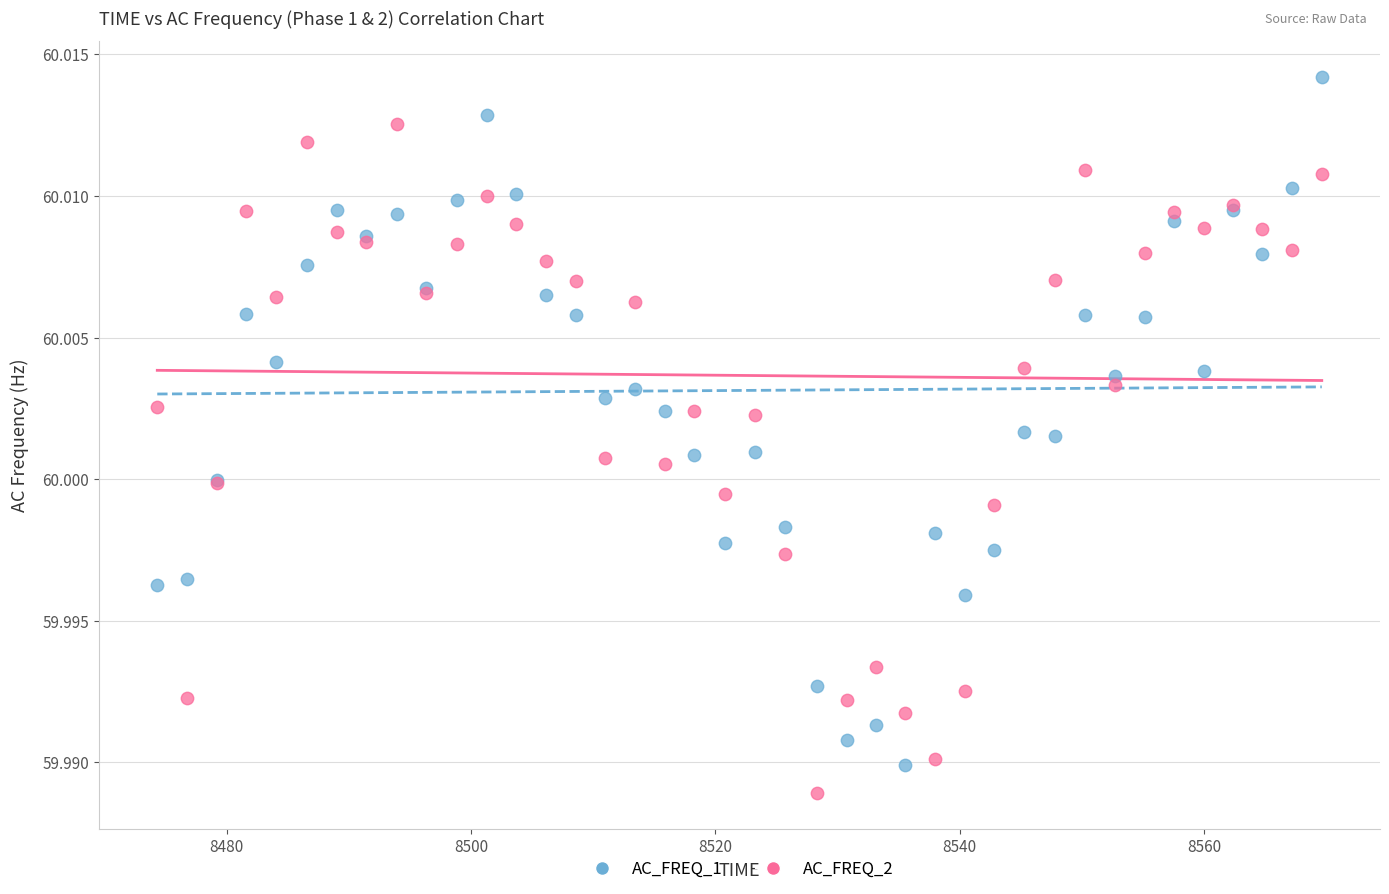

What are all the series names shown in the legend?

AC_FREQ_1, AC_FREQ_2